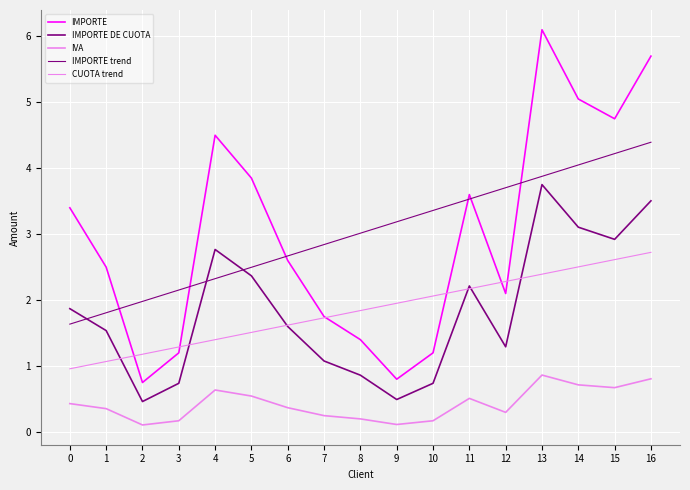

What is the sum of the IMPORTE DE CUOTA values at 12 and 10?

2.0